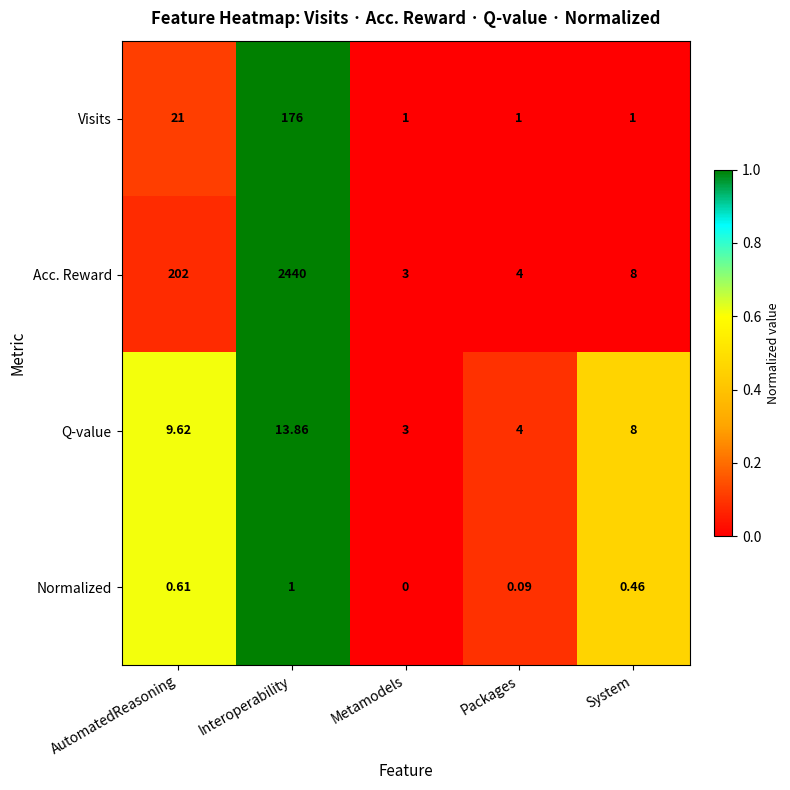

At which category is the sum across all series the highest?

Interoperability